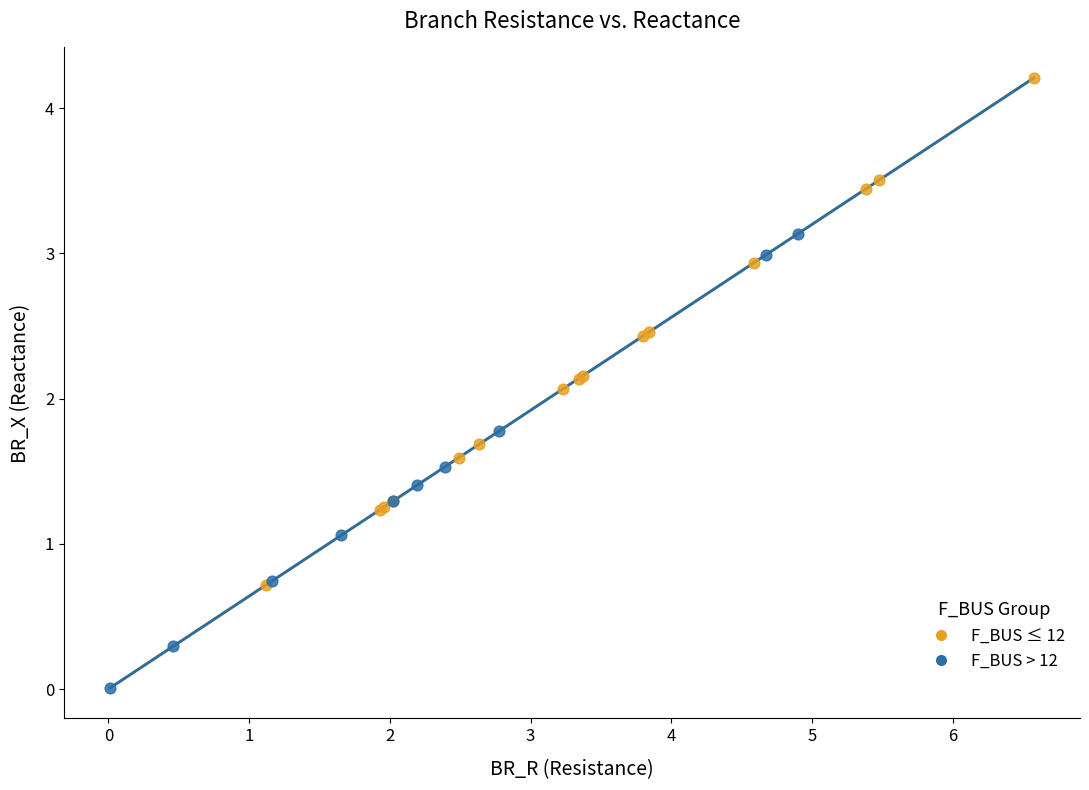

Which series contains the highest Y value?

F_BUS ≤ 12